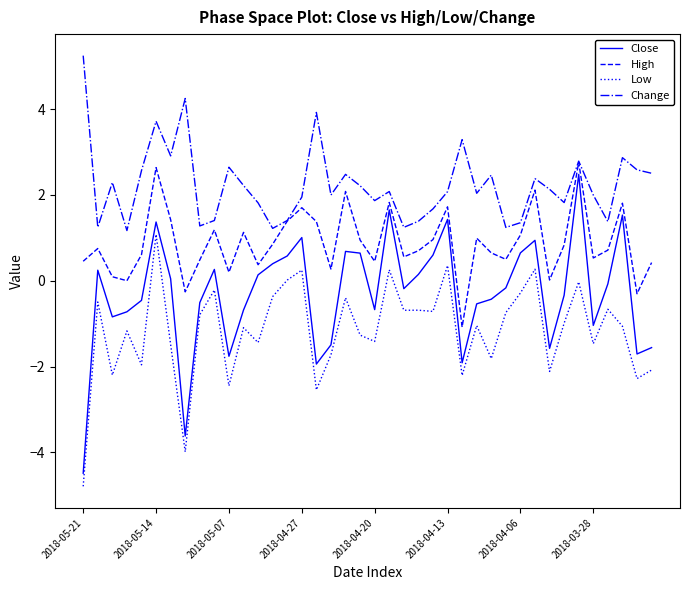

Rank the series by their average value, from highest to lowest.

Change, High, Close, Low